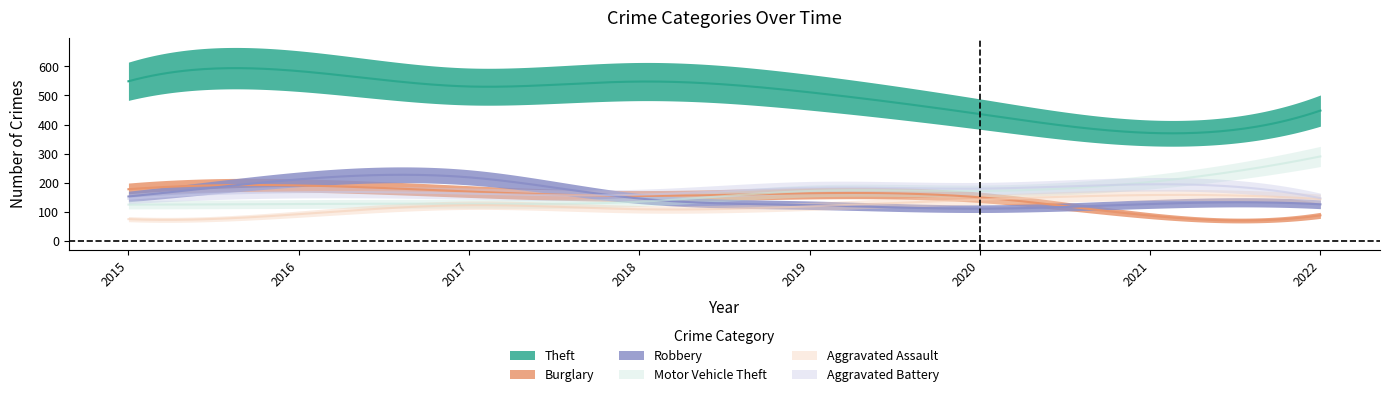

What is the sum of all Aggravated Assault values?

954